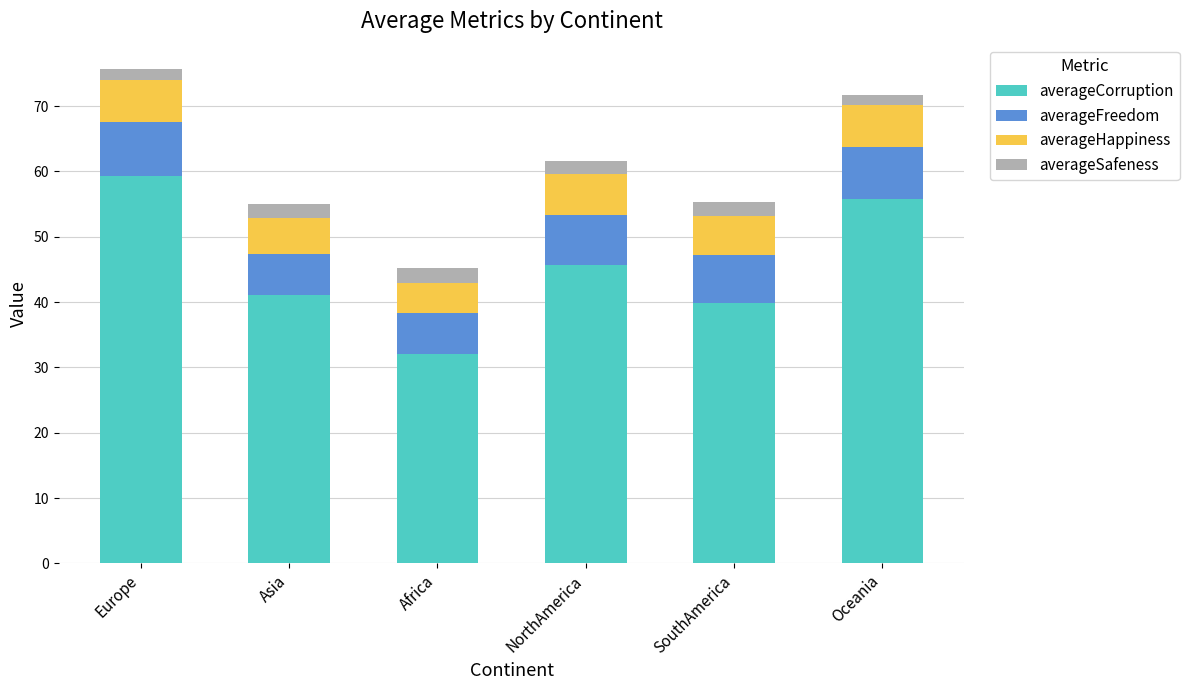

What is the total value across all series at SouthAmerica?

55.3